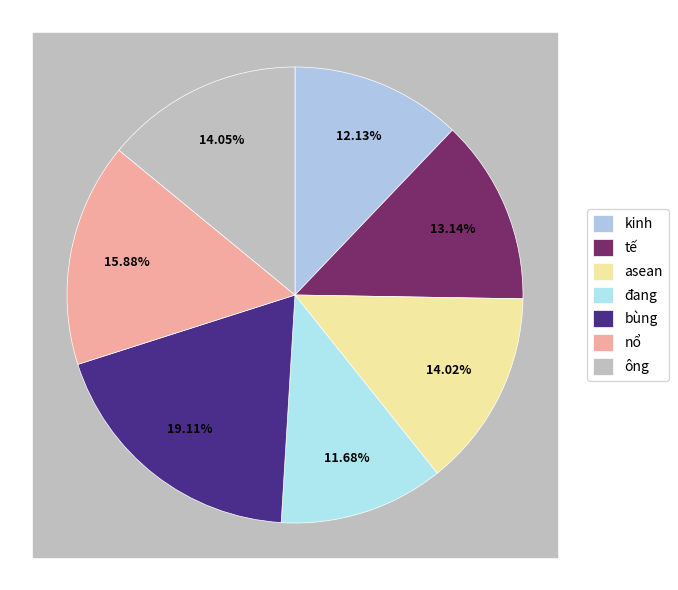

What is the largest slice in the pie chart?

bùng